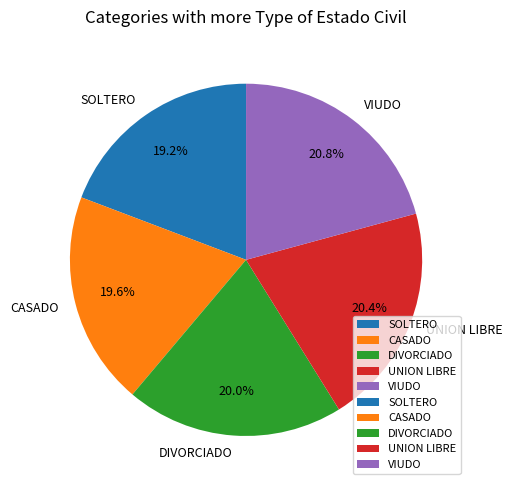

Is the sum of VIUDO and SOLTERO greater than half?

No